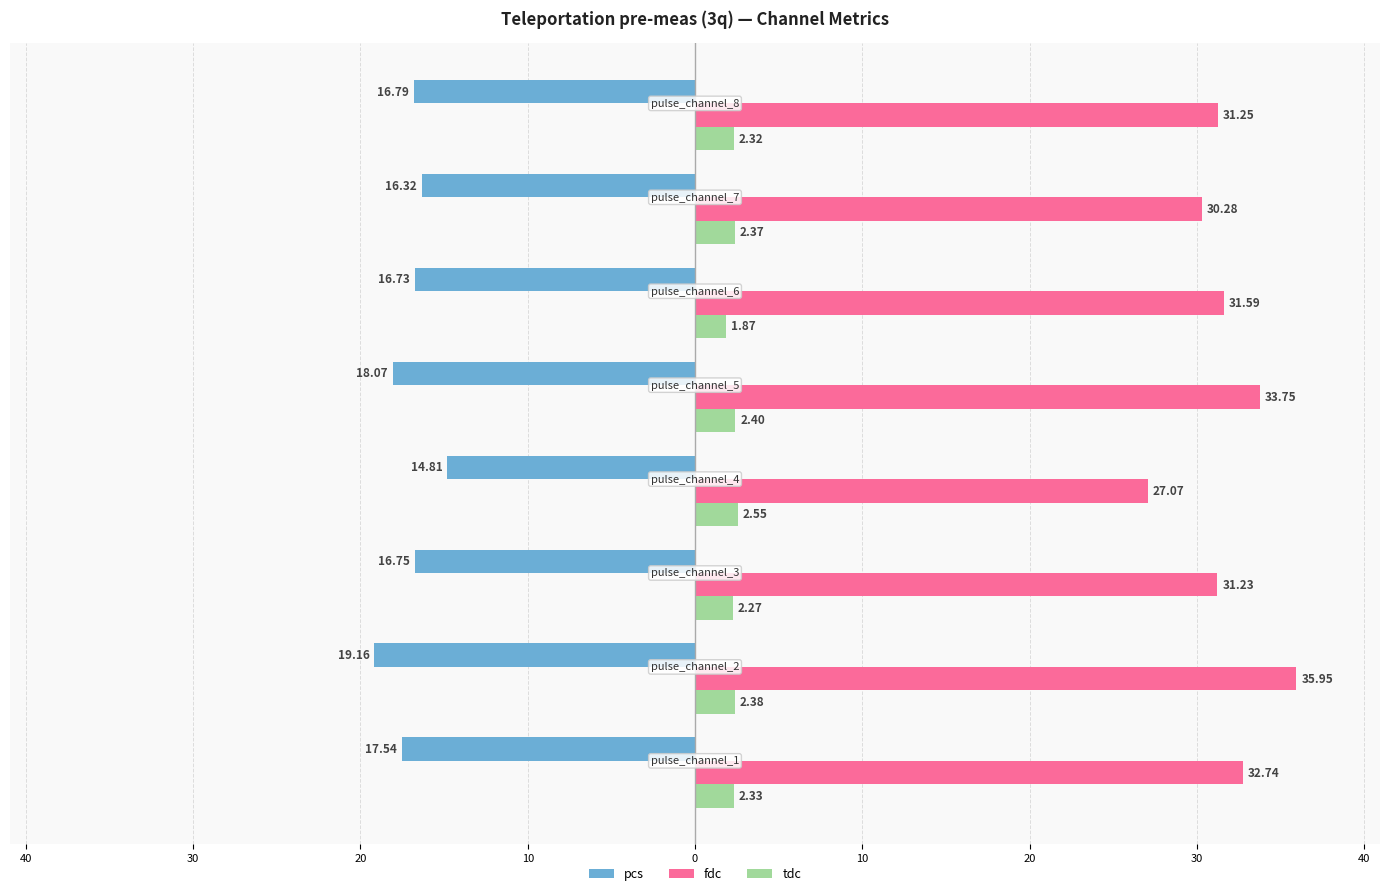

Reading left to right, what are all the values shown in this chart?

pcs: -17.5	-19.2	-16.7	-14.8	-18.1	-16.7	-16.3	-16.8
fdc: 32.7	35.9	31.2	27.1	33.7	31.6	30.3	31.3
tdc: 2.3	2.4	2.3	2.5	2.4	1.9	2.4	2.3